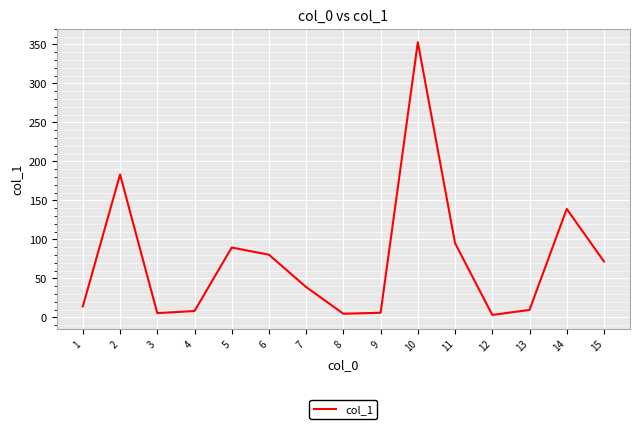

The chart shows a value of 57.5 at 14. True or false?

False